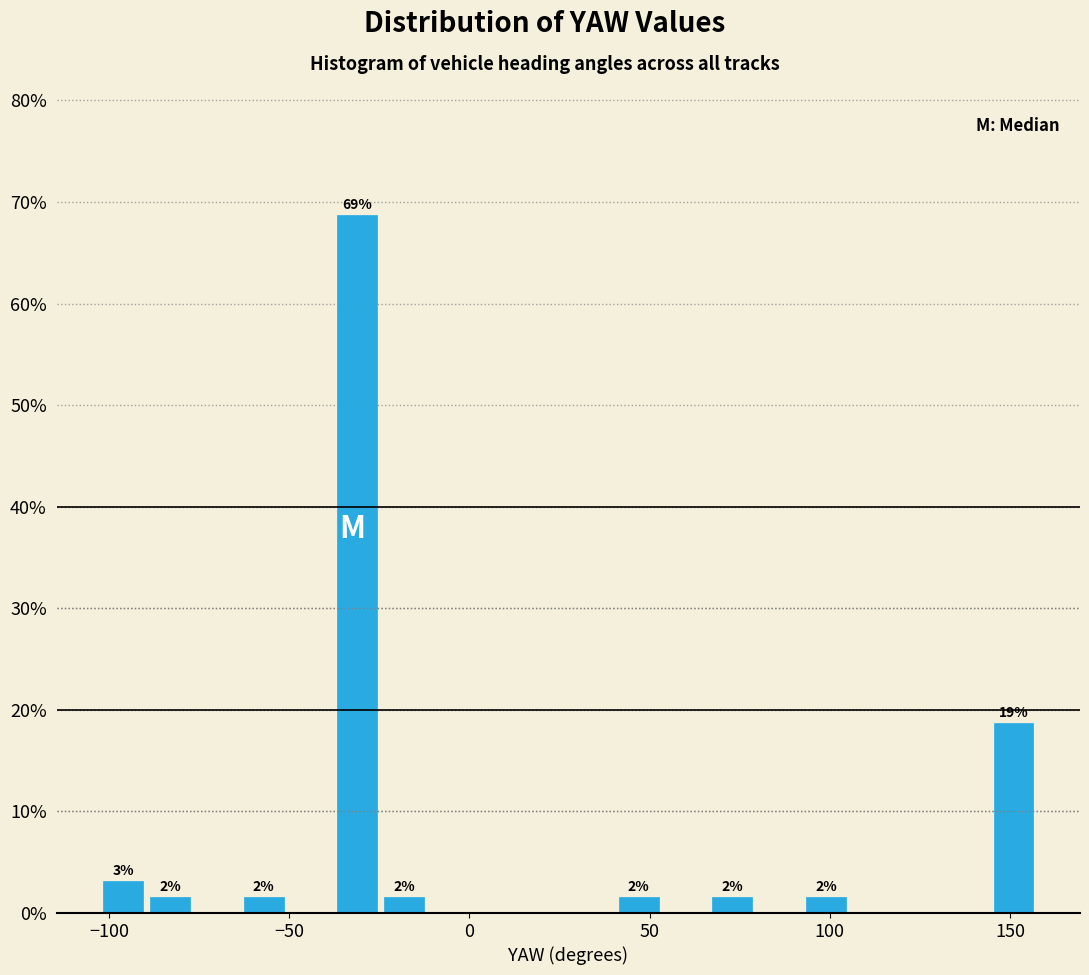

Around what value on the x-axis is the tallest bar? Give the approximate position of its centre, as read against the axis.

-30